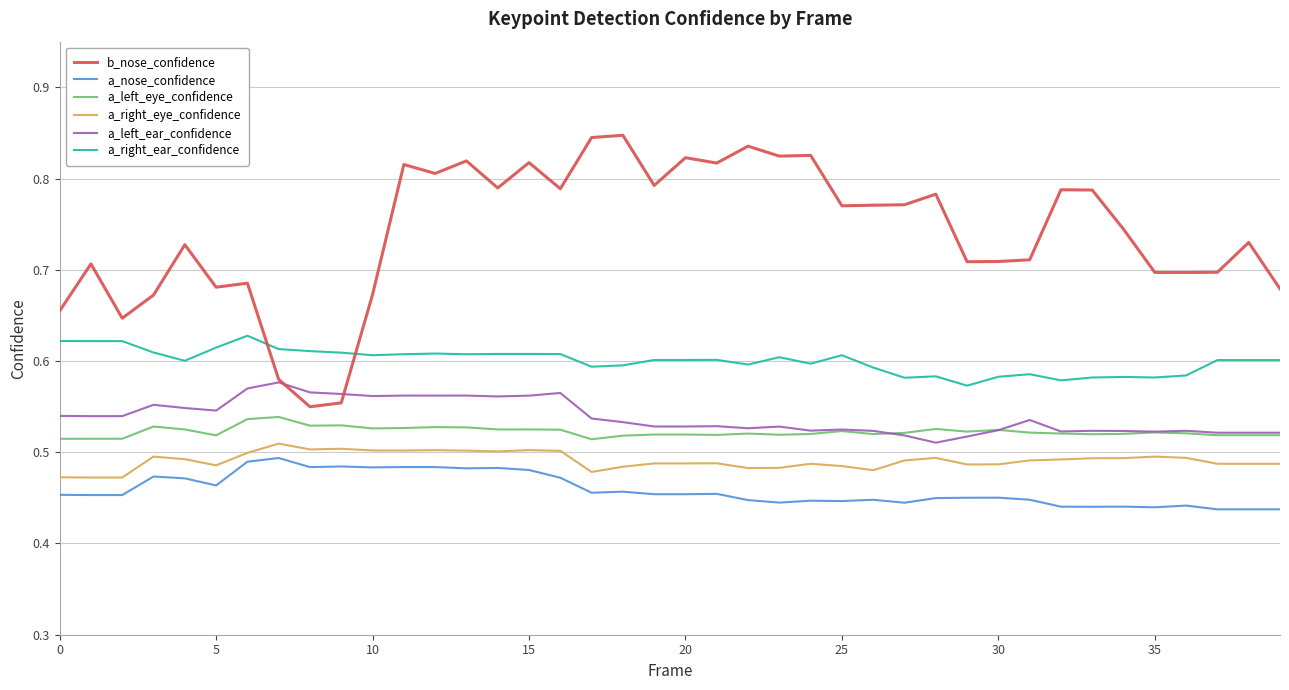

At how many categories does at least one series exceed 0?

40